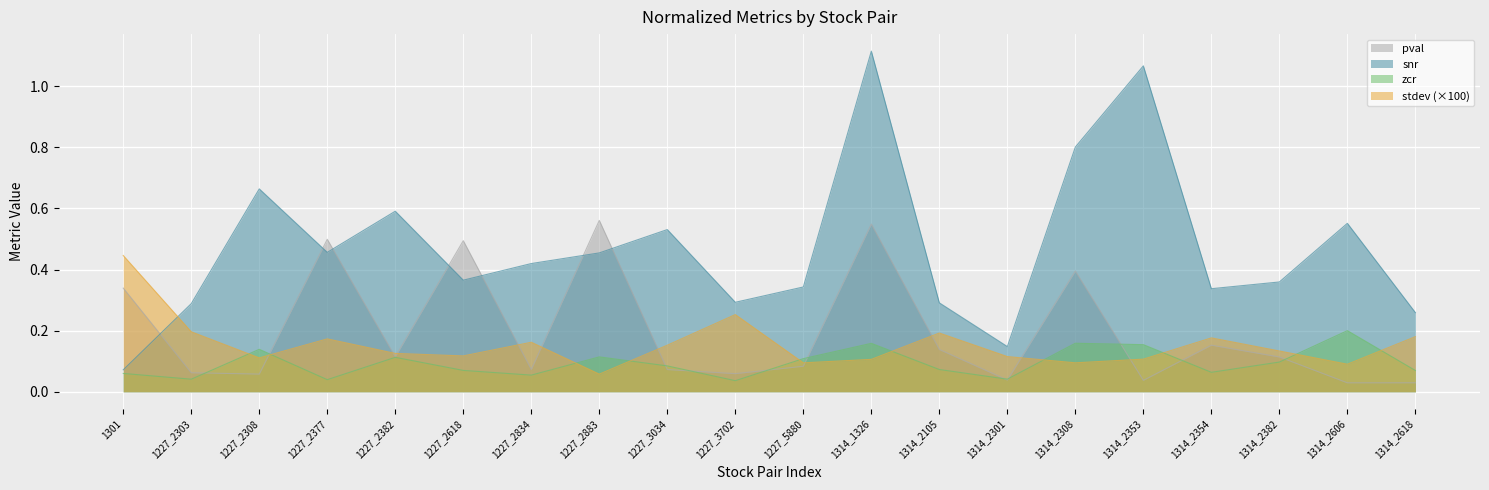

What is the sum of all pval values?

3.9